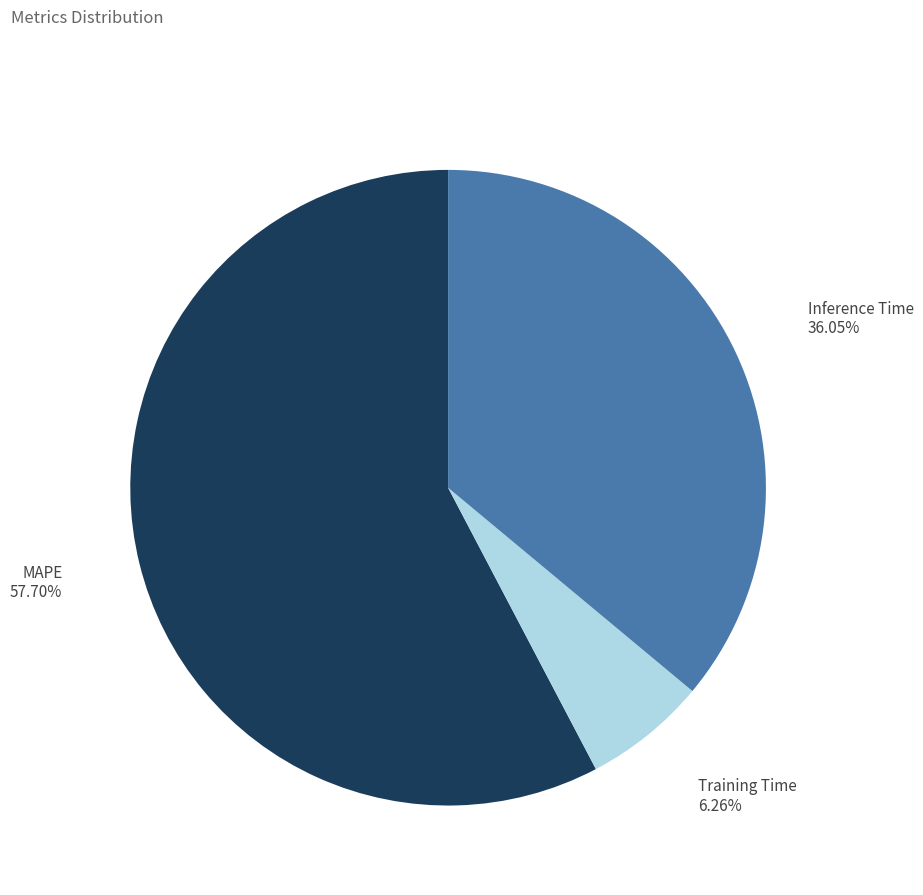

Is there a majority slice in this chart?

Yes